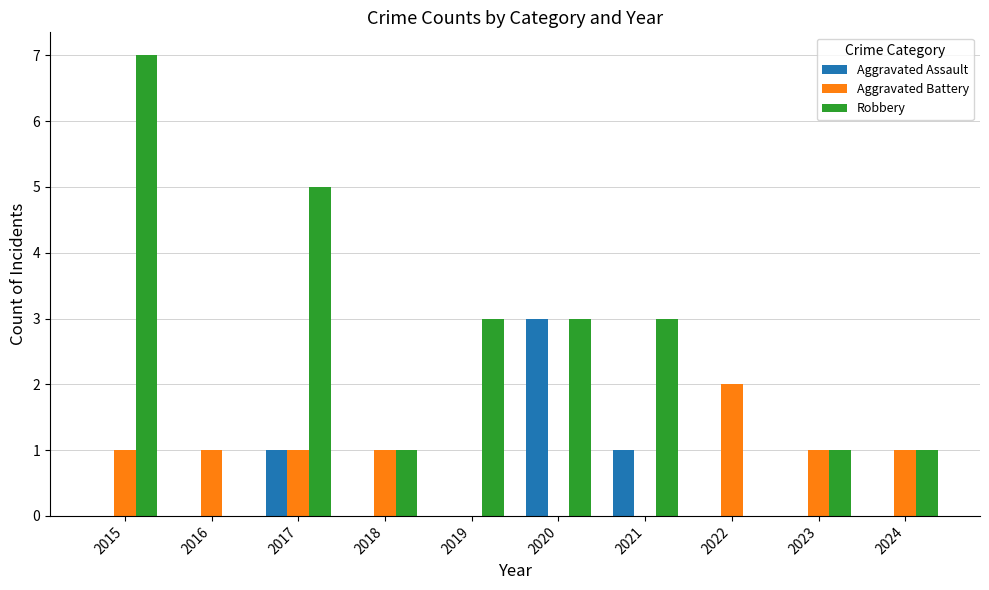

Is it true that Aggravated Battery equals 0 at 2021?

True